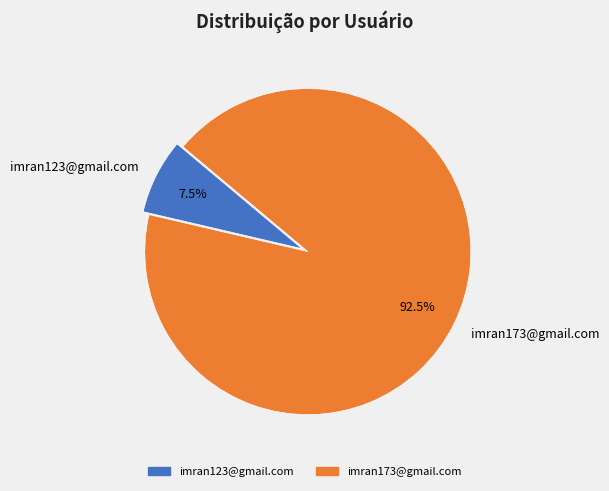

How many slices are in this pie chart?

2